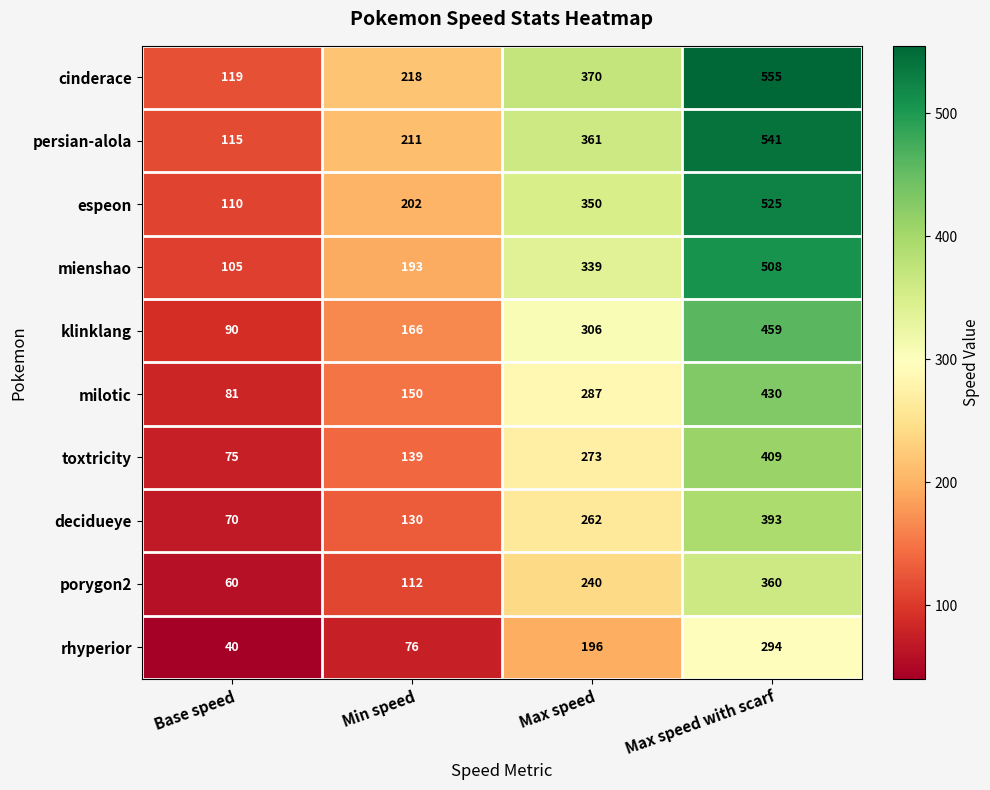

How many cinderace values are between 218 and 555?

3